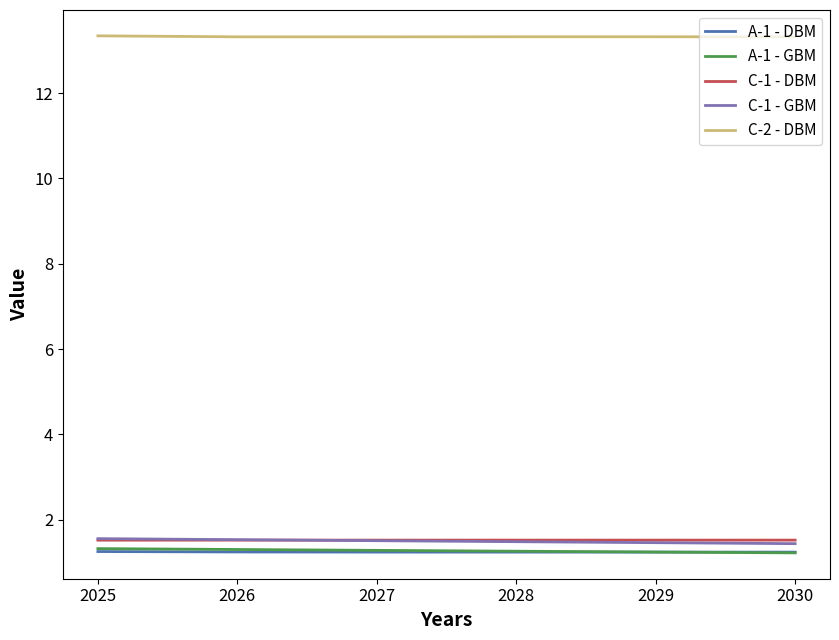

What is the difference between the highest and lowest values at 2028?

12.1